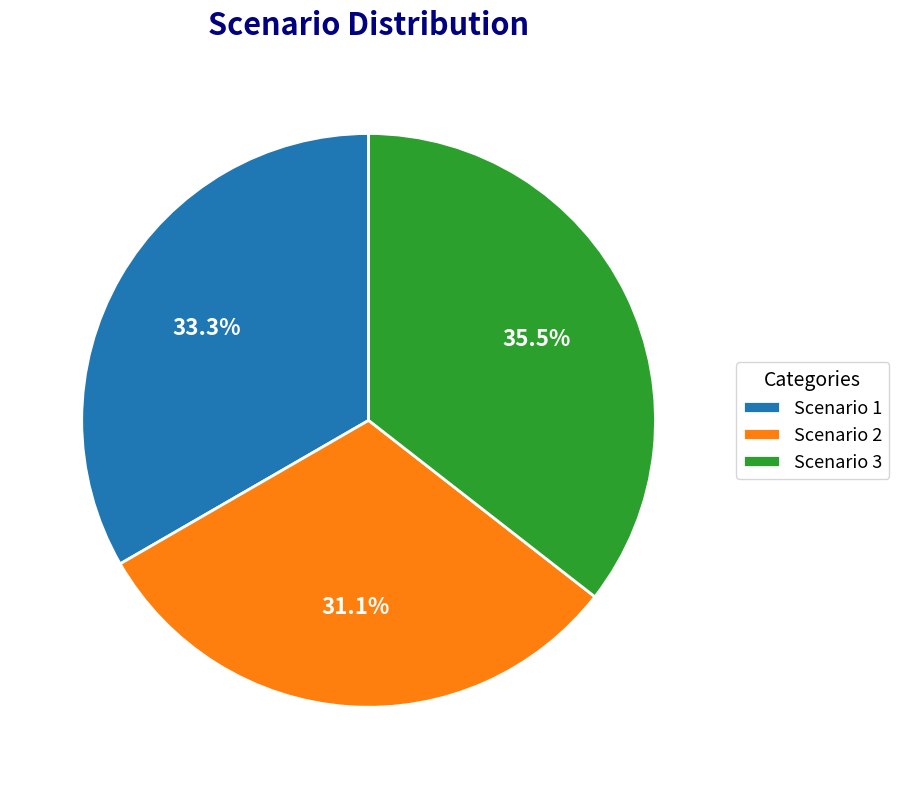

Approximately how many times larger is the value at Scenario 2 compared to Scenario 1?

0.9